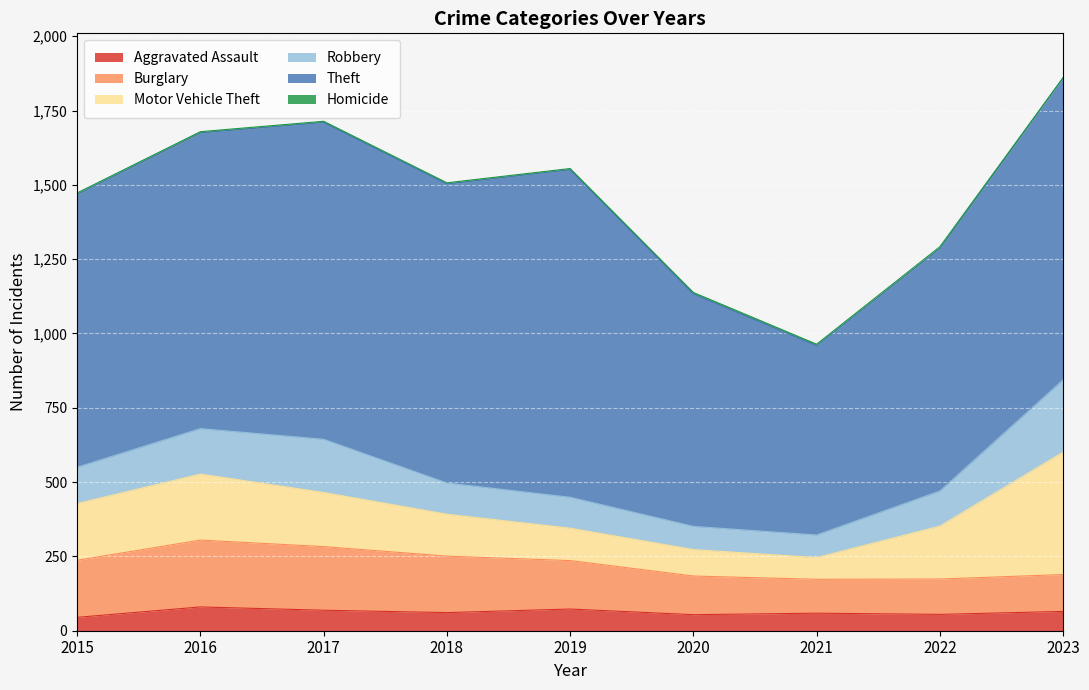

Which series has the largest total across all categories?

Theft